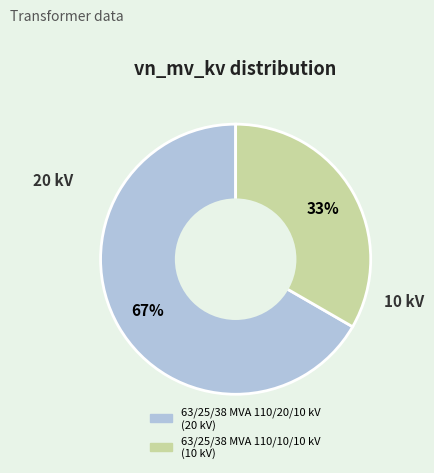

What percentage is the 63/25/38 MVA 110/20/10 kV slice, to the nearest percent?

67%